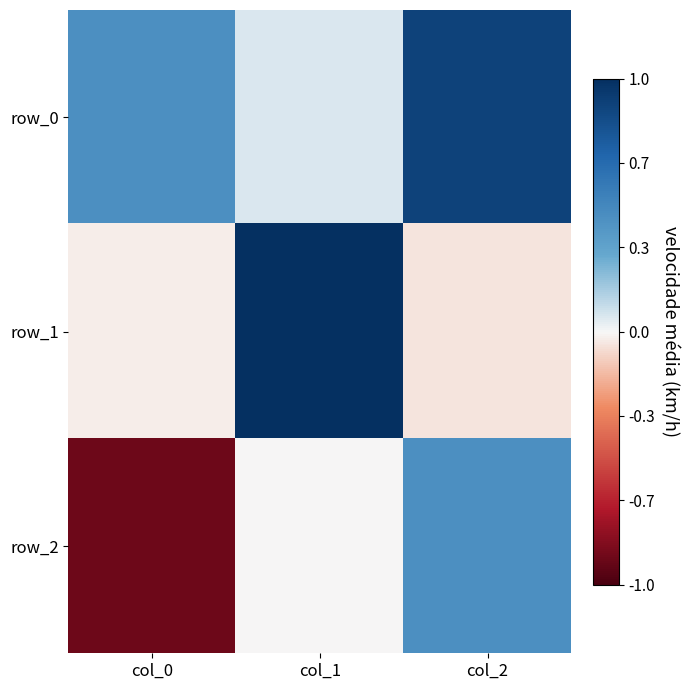

Rank the categories by row_2 value from lowest to highest.

col_0, col_1, col_2